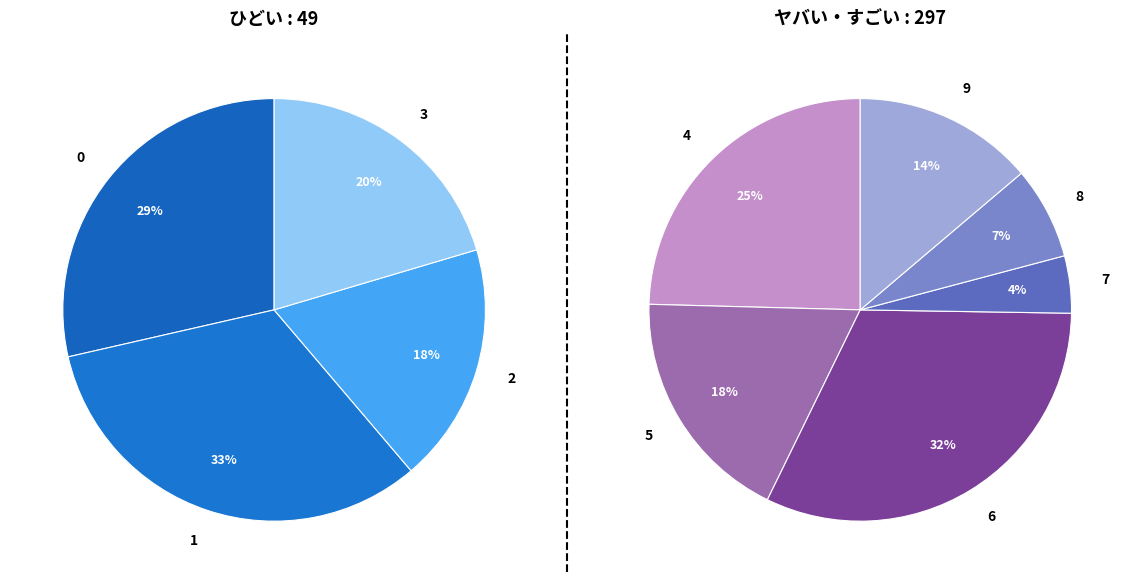

True or false: 9 accounts for 12% of the total.

True